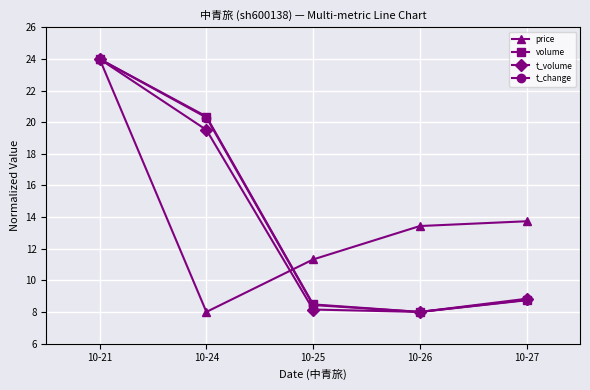

Reading left to right, what are all the values shown in this chart?

price: 24.0	8.0	11.3	13.4	13.7
volume: 24.0	20.4	8.5	8.0	8.7
t_volume: 24.0	19.5	8.2	8.0	8.8
t_change: 24.0	20.3	8.4	8.0	8.8